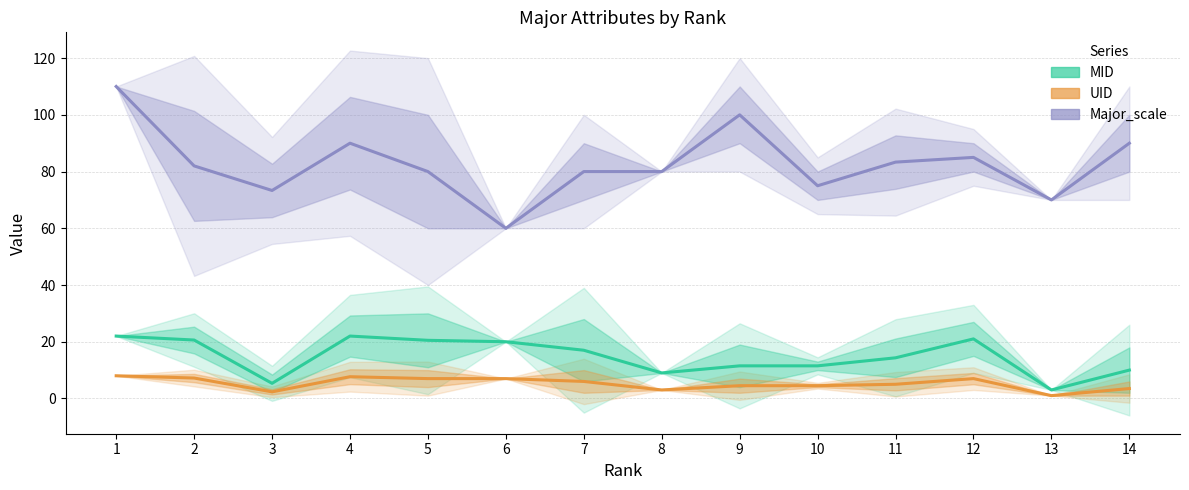

True or false: UID and Major_scale intersect in this chart.

False